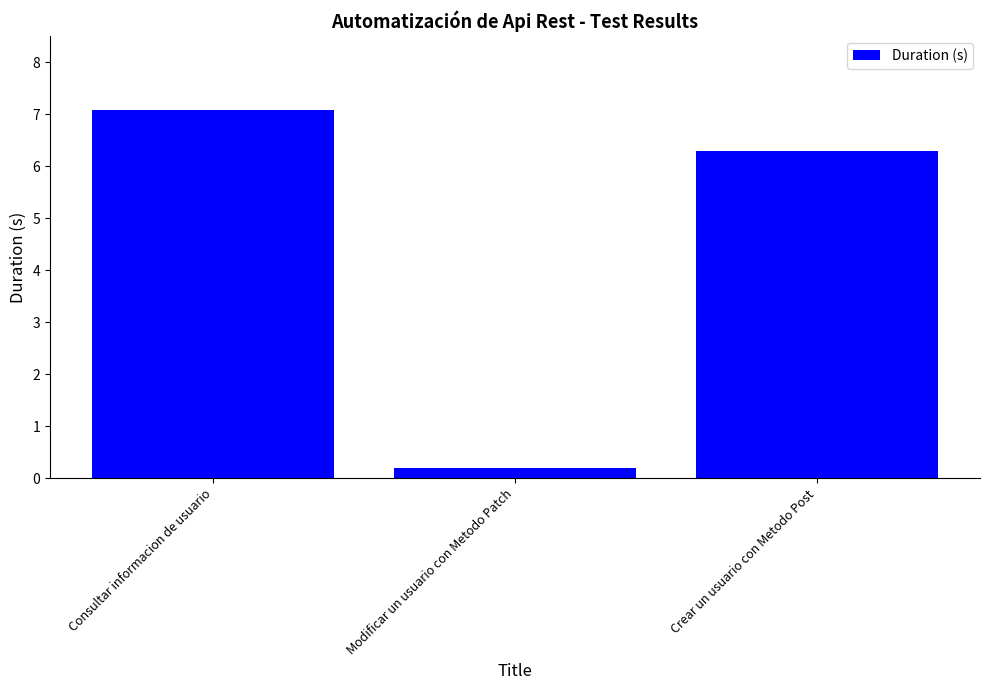

What is the label of the 1st bar from the right?

Crear un usuario con Metodo Post